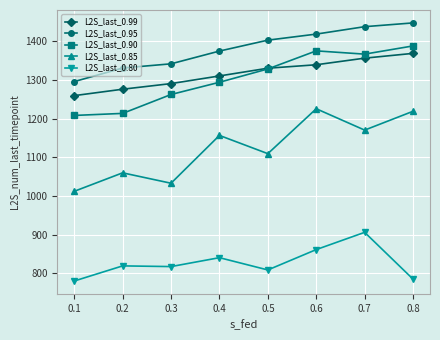

Does the chart have visible grid lines?

Yes